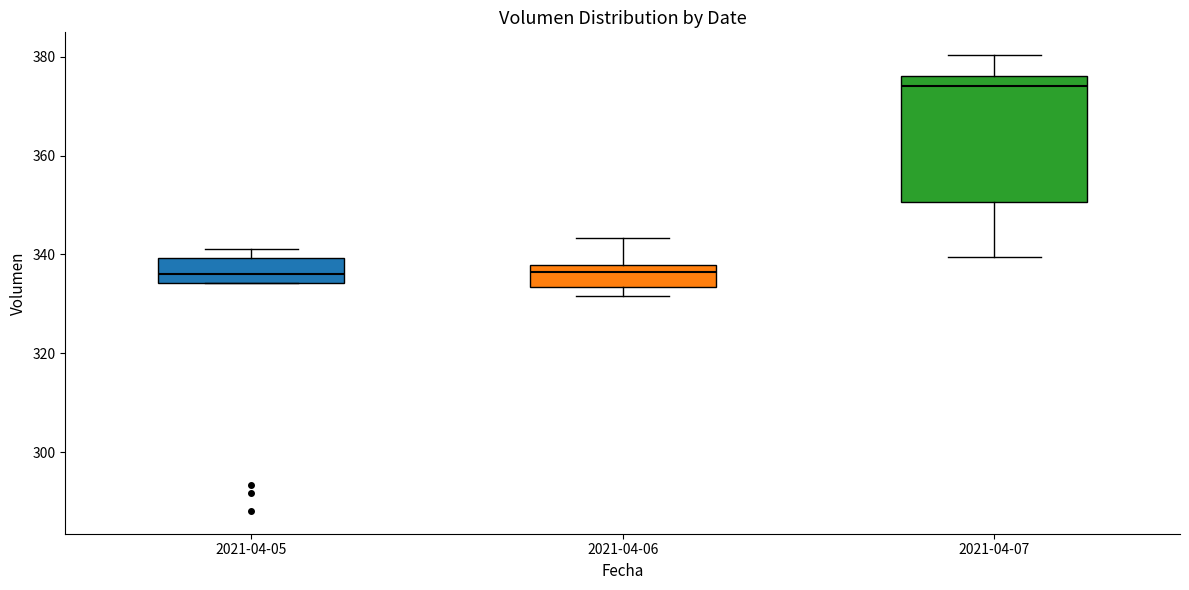

Which box is the tallest, from its lower edge to its upper edge?

2021-04-07